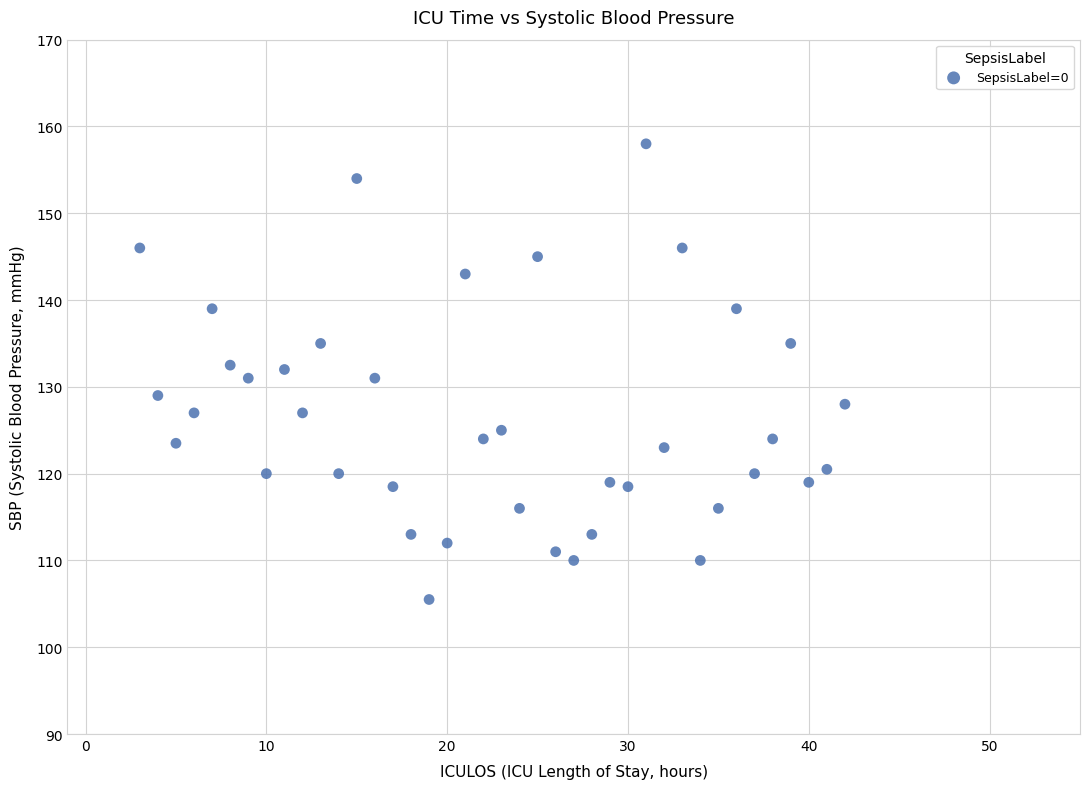

What is the range of Y values (max minus min)?

52.5